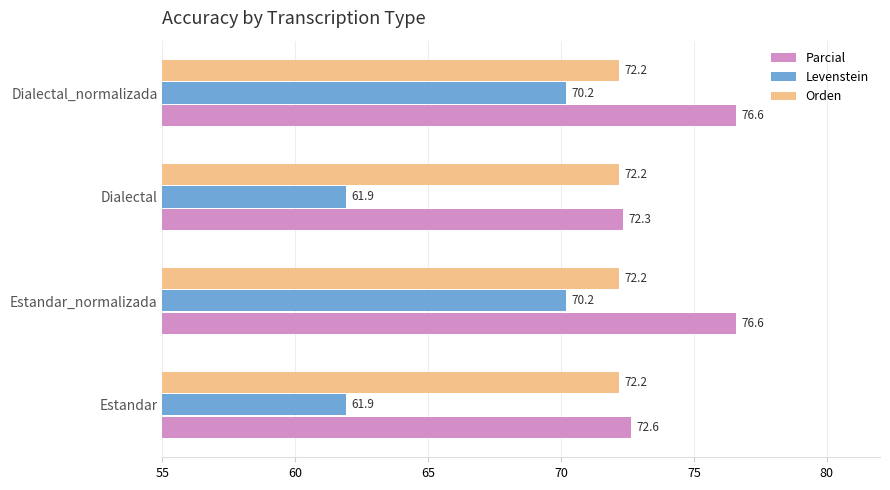

What is the total value across all series at Estandar_normalizada?

219.0